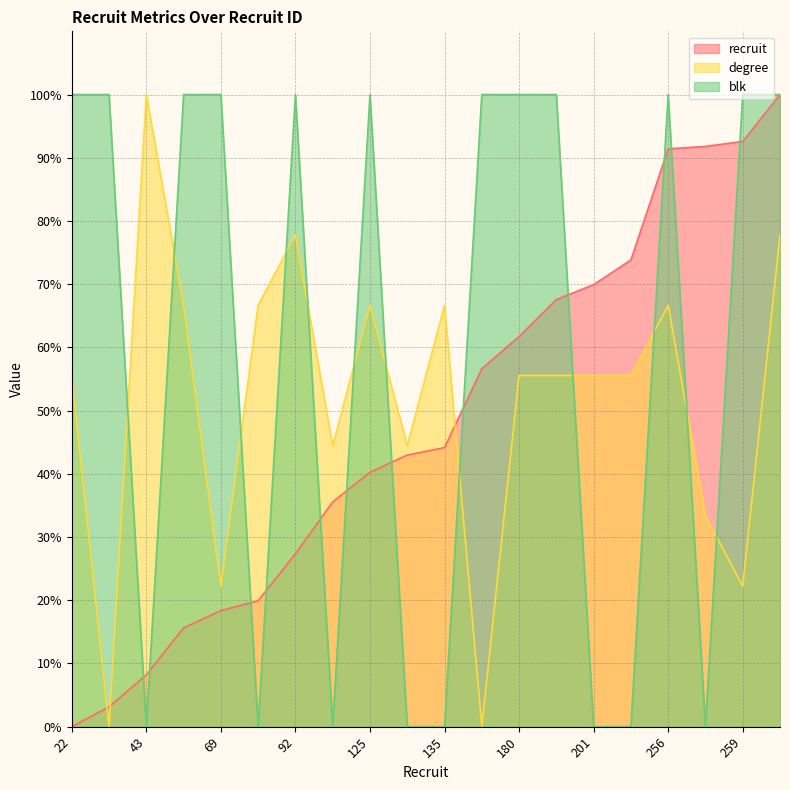

How many times do blk and recruit cross each other?

12